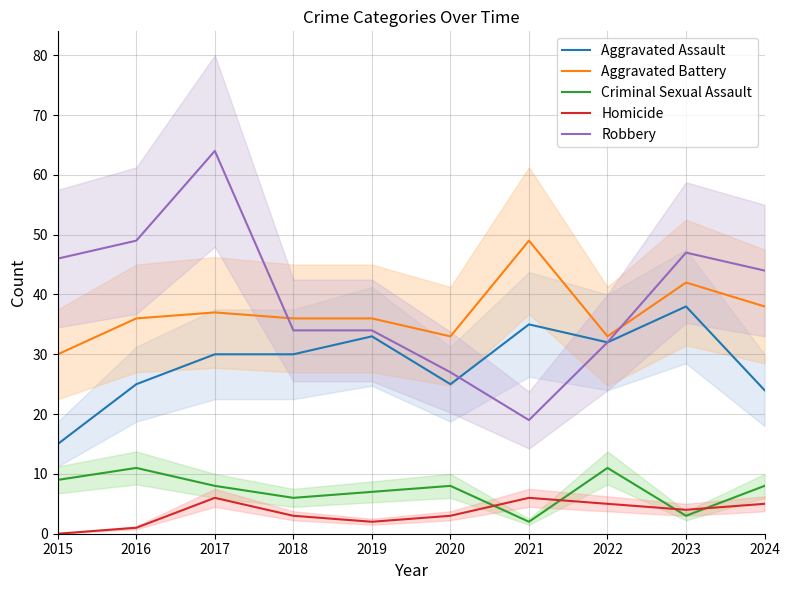

What is the difference between the highest and lowest values at 2021?

47